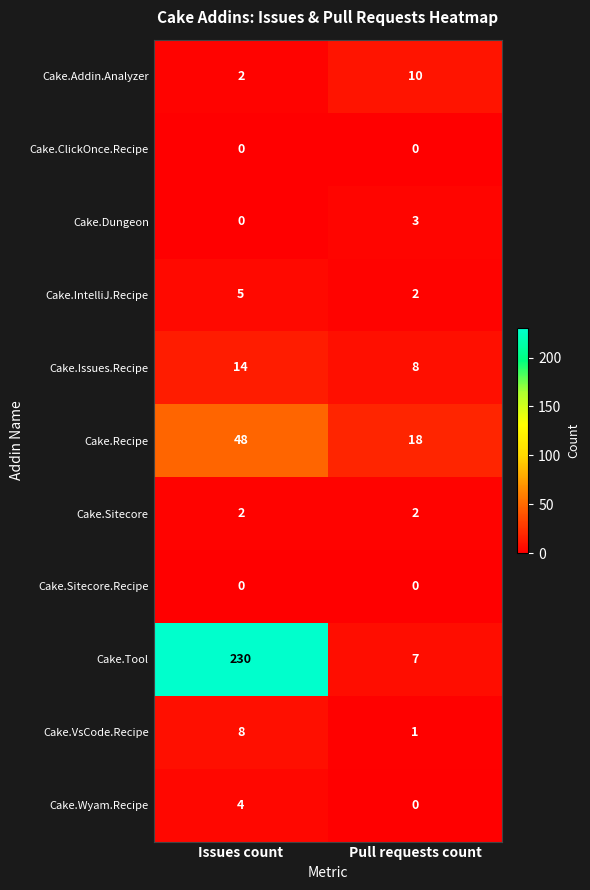

Which series has the largest range (max minus min)?

Cake.Tool